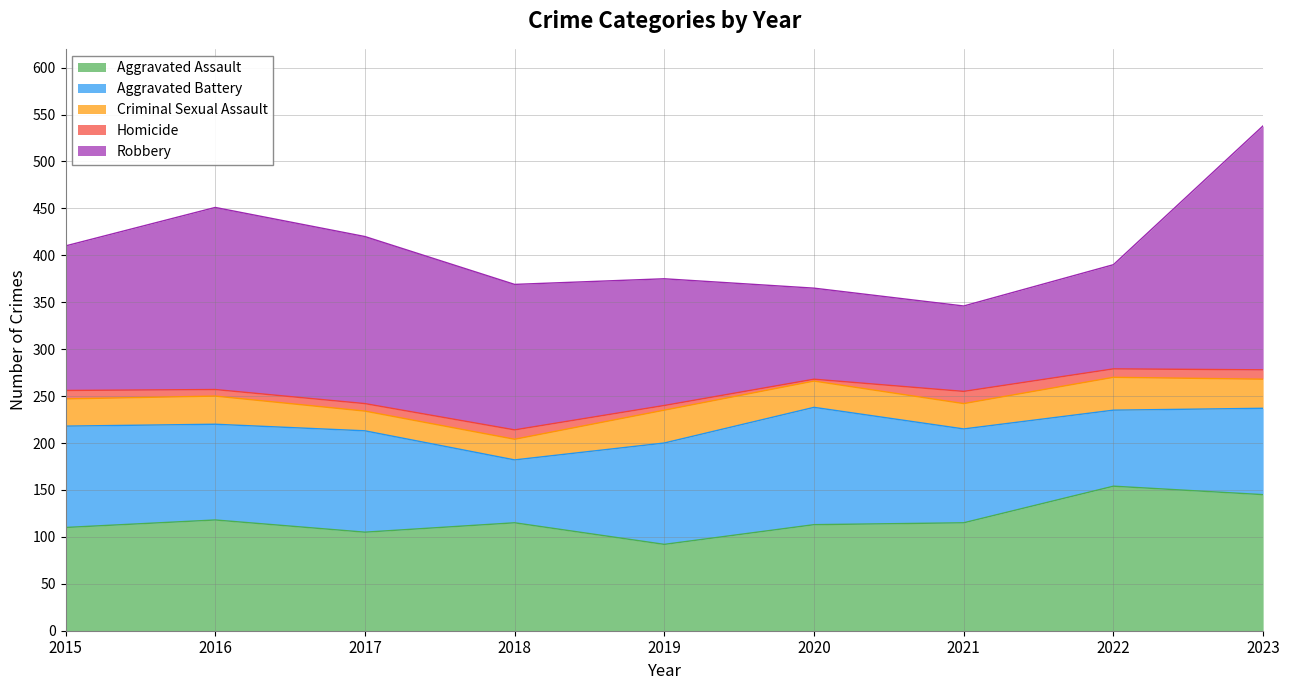

True or false: Homicide has more than 0 points higher than both neighbors.

True